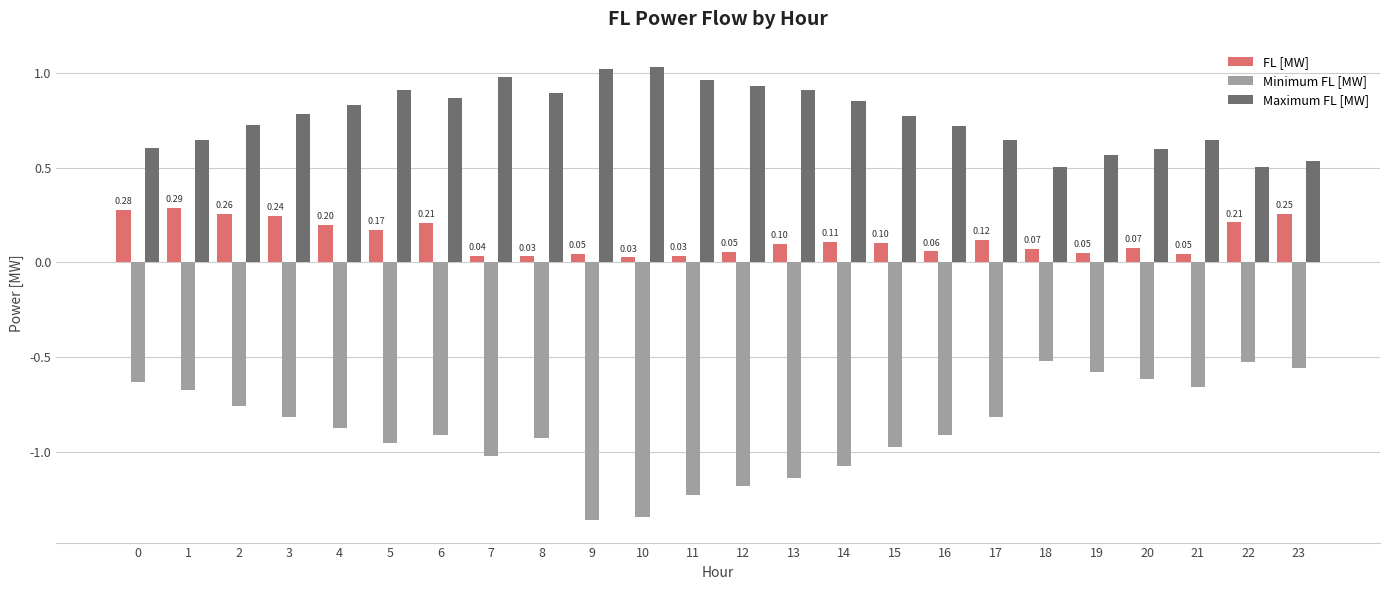

Is it true that FL [MW] equals 0.2 at 3?

True